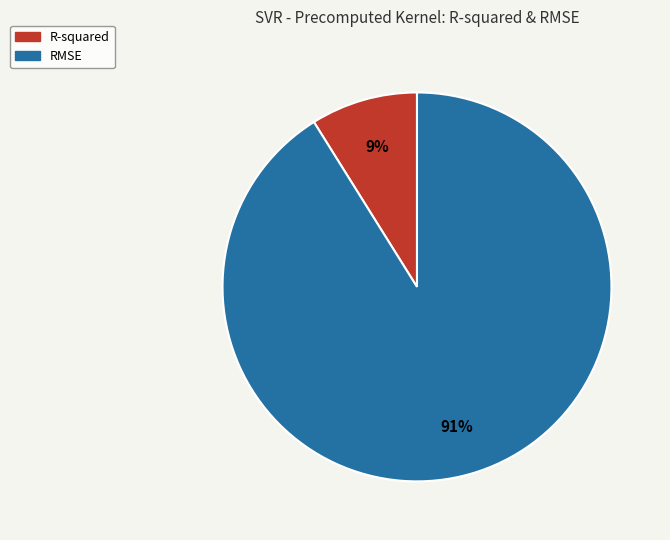

How many slices are in this pie chart?

2